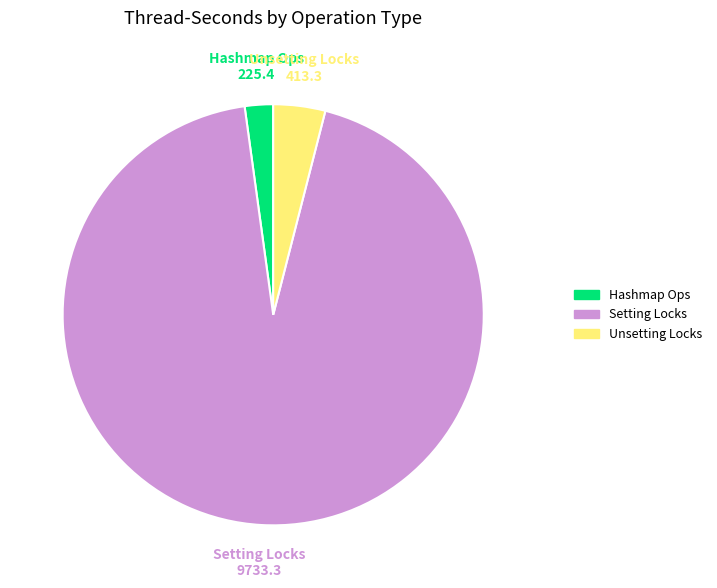

Is there a majority slice in this chart?

Yes